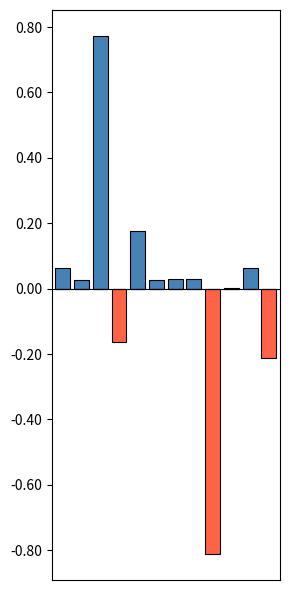

Reading left to right, list all the values displayed in this chart.

col_0_positive: 0=0.1	1=0.0	2=0.8	3=0.0	4=0.2	5=0.0	6=0.0	7=0.0	8=0.0	9=0.0	10=0.1	11=0.0
col_0_negative: 0=0.0	1=0.0	2=0.0	3=-0.2	4=0.0	5=0.0	6=0.0	7=0.0	8=-0.8	9=0.0	10=0.0	11=-0.2